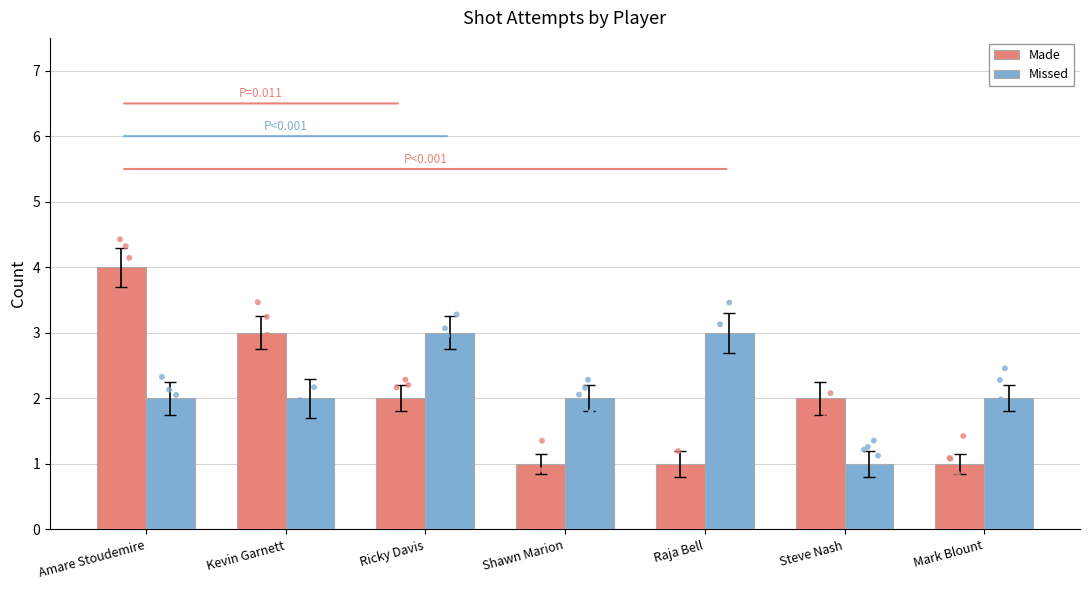

What are all the series names shown in the legend?

Made, Missed